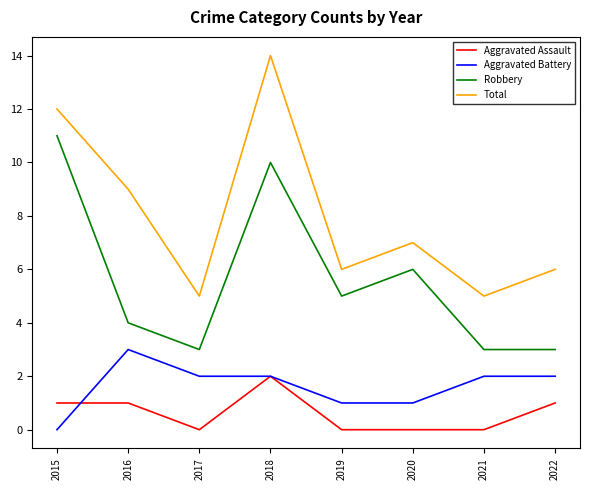

How many lines are shown in the chart?

4